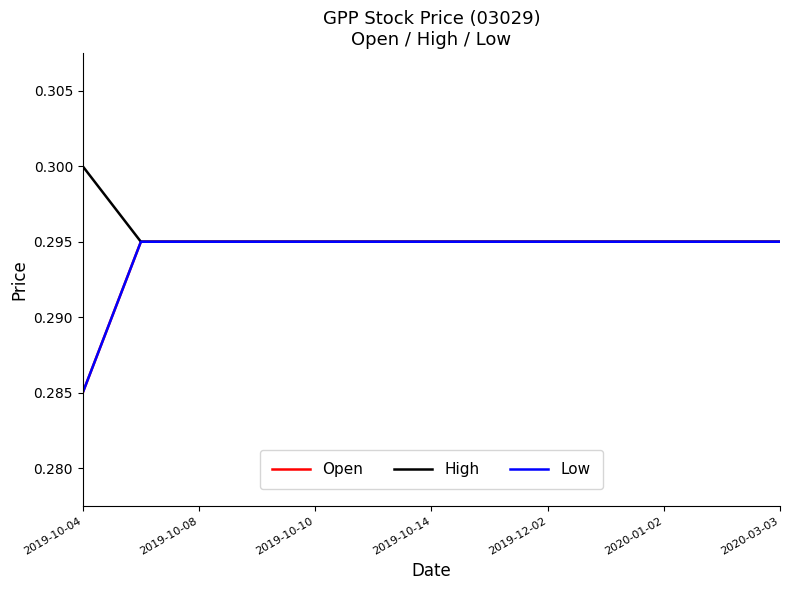

Does the chart have visible grid lines?

No